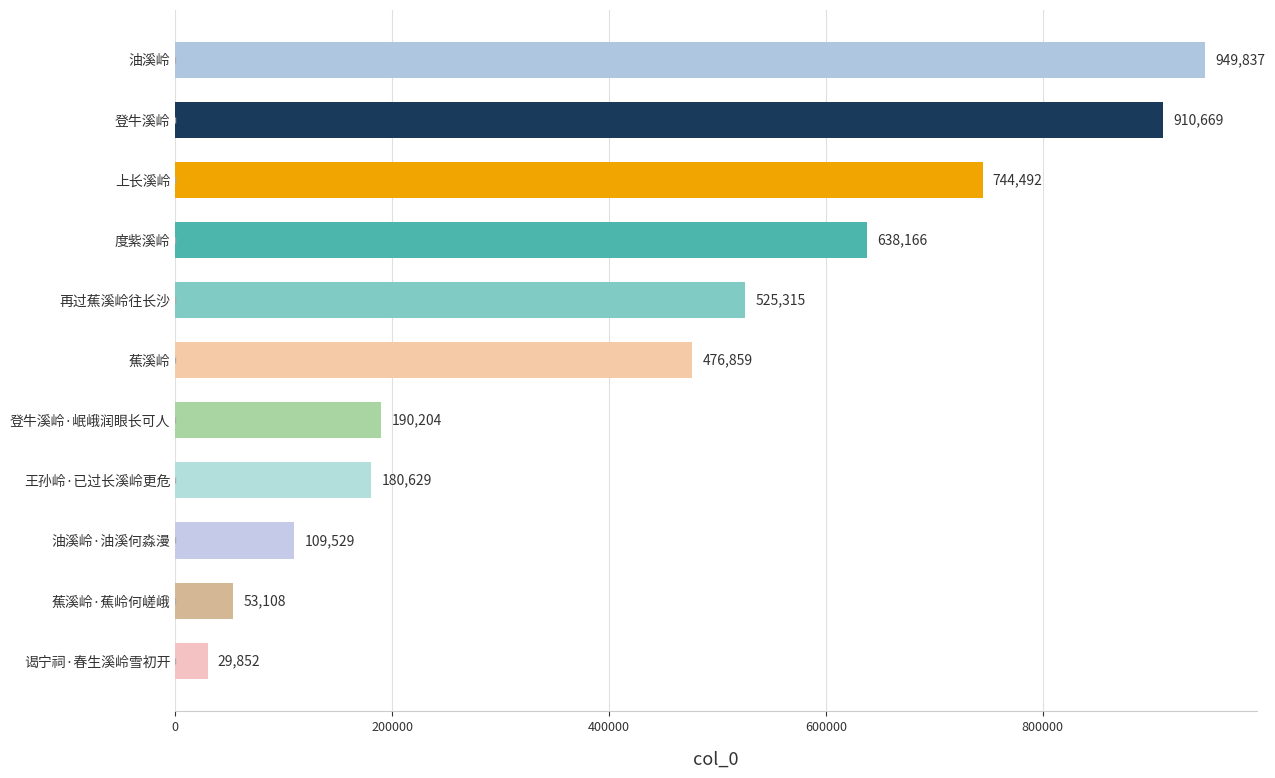

At which label is the value closest to 489844?

蕉溪岭